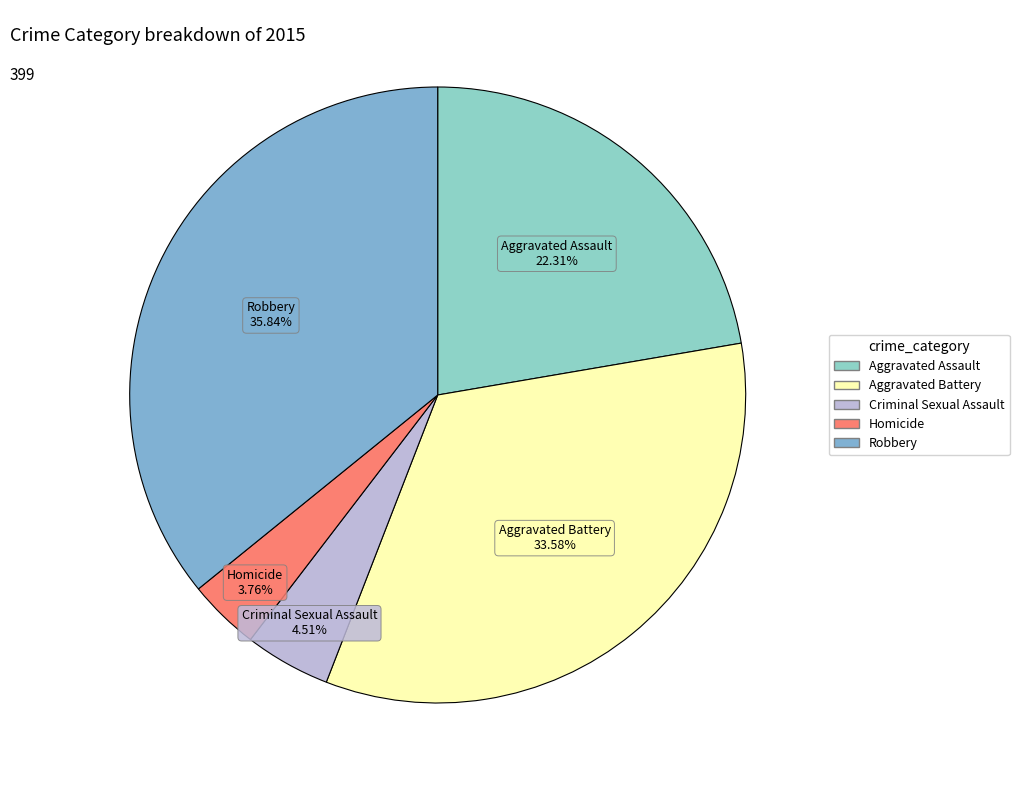

To the nearest percent, what is the difference between the largest and smallest slice percentages?

32%